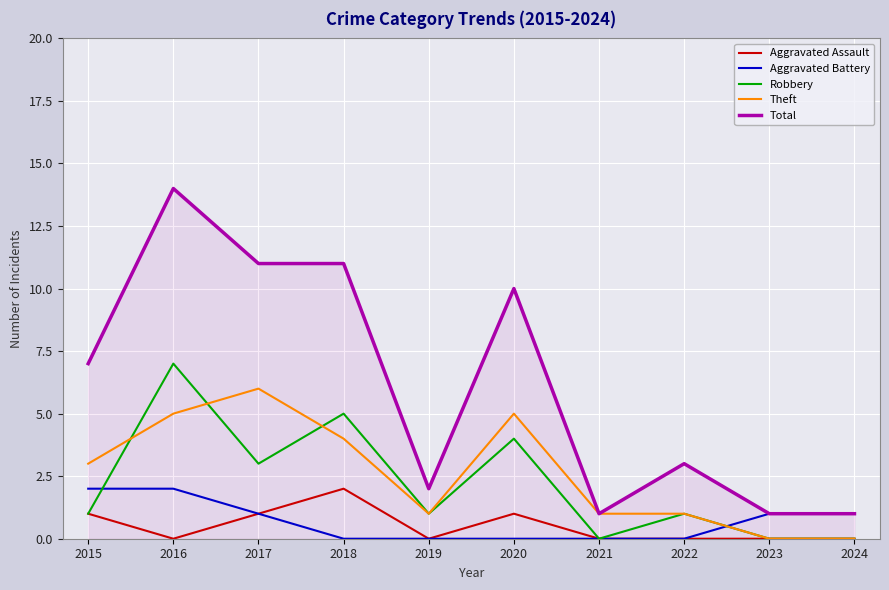

True or false: Aggravated Battery and Theft cross at least once.

True